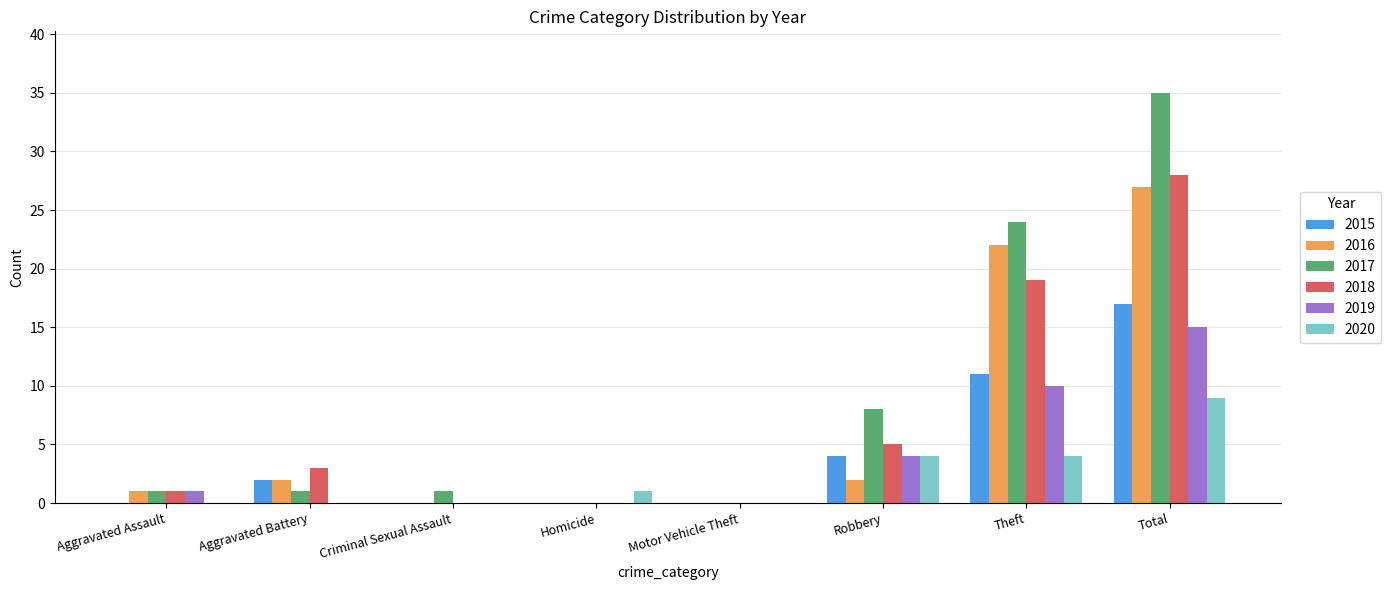

Which series has the largest range (max minus min)?

2017